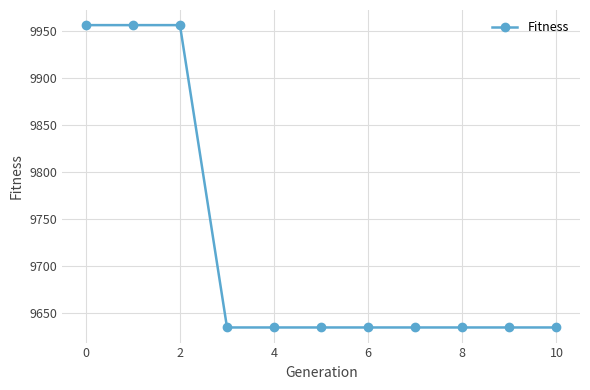

What is the maximum value shown in the chart?

9956